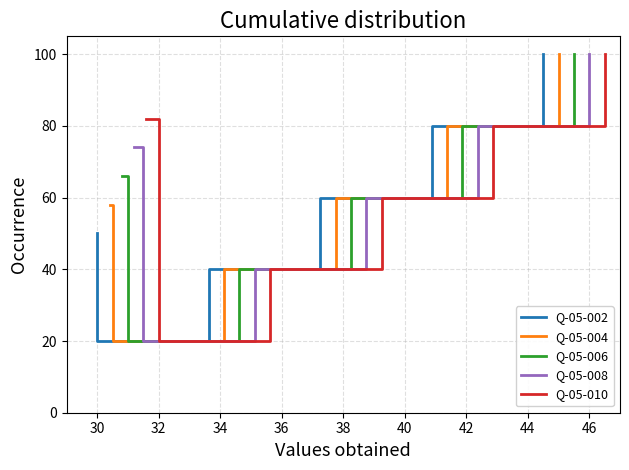

What is the maximum value for Q-05-004?

100